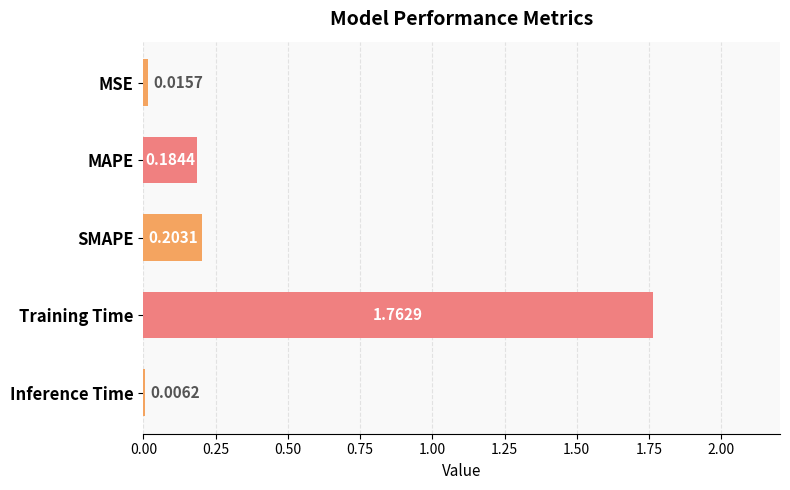

At which category does the chart reach its peak across all series?

Training Time